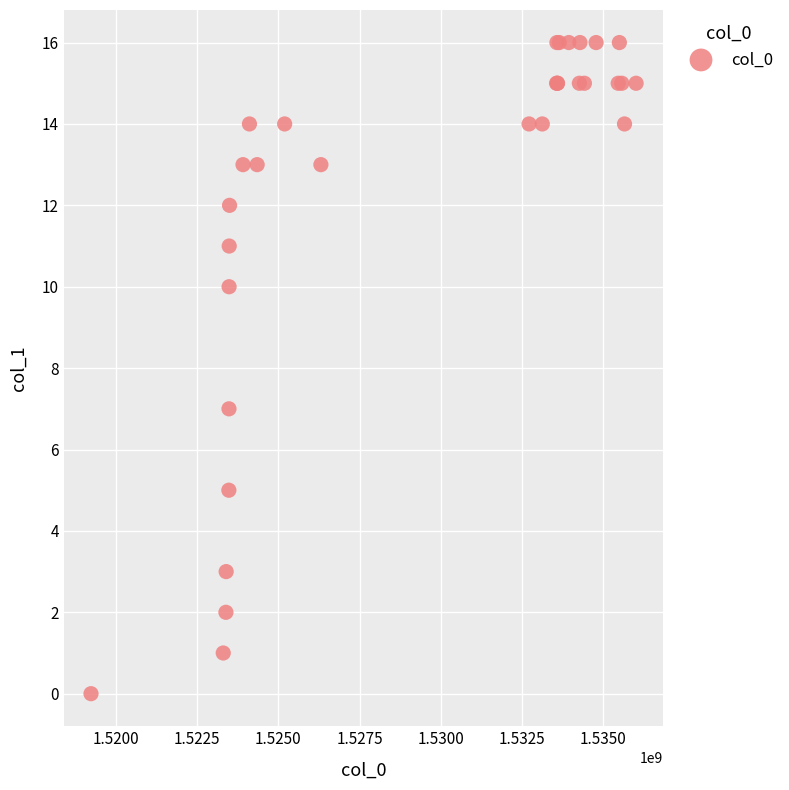

What Y value in the scatter plot is closest to 8?

7